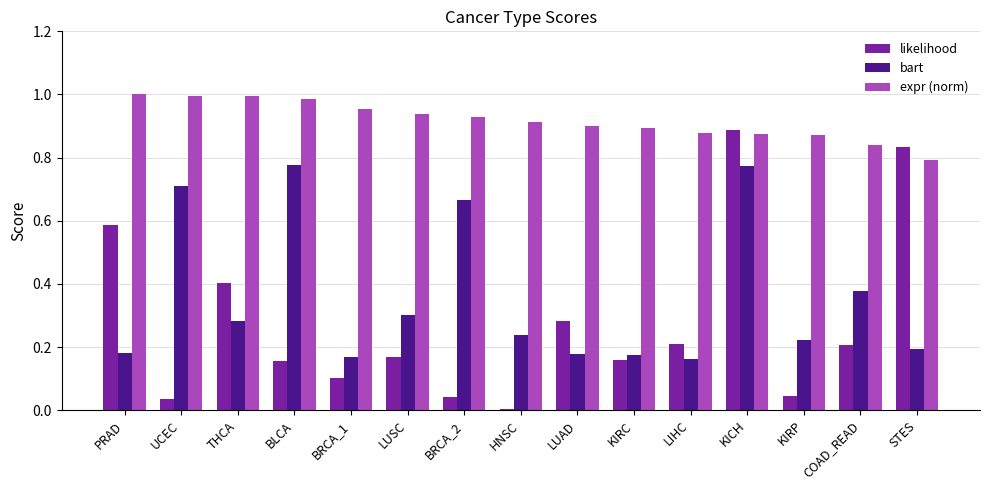

Which series has the largest range (max minus min)?

likelihood